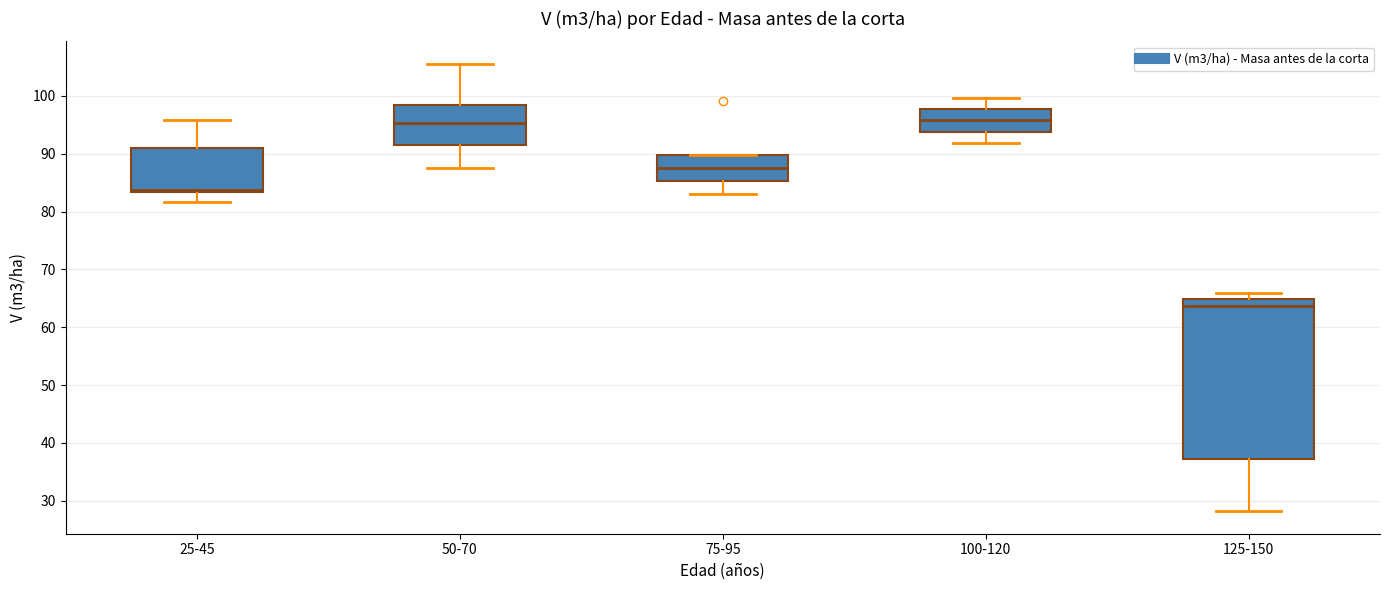

Reading left to right, transcribe this box plot: for each box, give where its median line is, the range the box spans, and where its two whiskers end, as read against the y-axis. The values are not printed on the chart, so give them approximately, as read against the axis.

25-45: median 84, box 83 to 91, whiskers 82 to 96
50-70: median 95, box 91 to 98, whiskers 88 to 106
75-95: median 88, box 85 to 90, whiskers 83 to 90
100-120: median 96, box 94 to 98, whiskers 92 to 100
125-150: median 64, box 37 to 65, whiskers 28 to 66